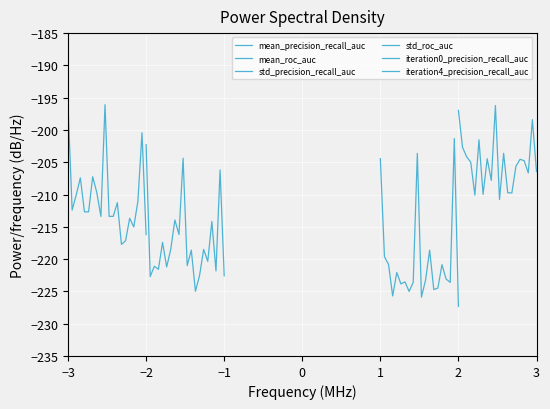

How many data points in iteration0_precision_recall_auc are less than -223?

12